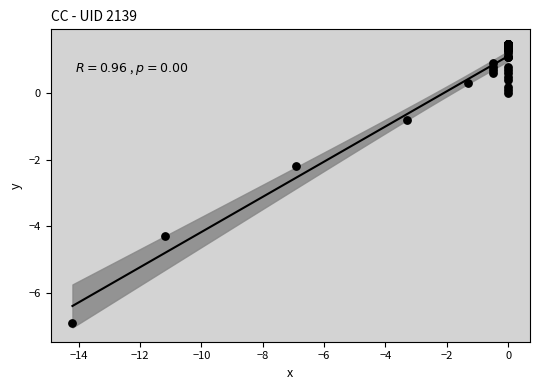

What Y value in the scatter plot is closest to -2?

-2.2